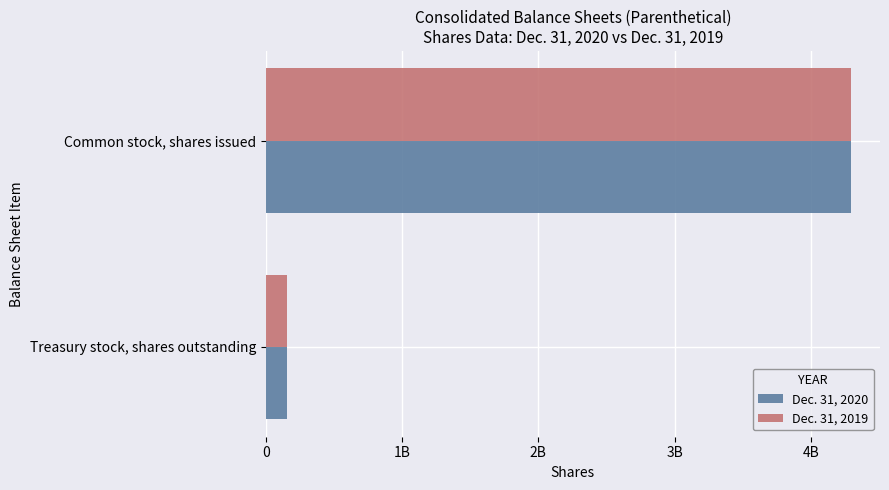

What are all the series names shown in the legend?

Dec. 31, 2020, Dec. 31, 2019